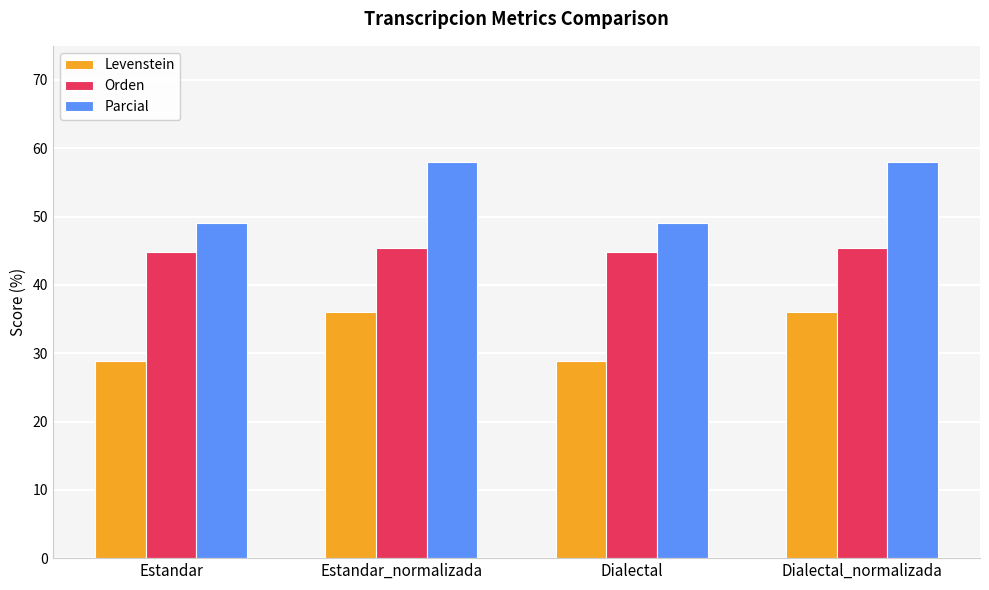

Which series changed the most between Estandar_normalizada and Dialectal?

Parcial